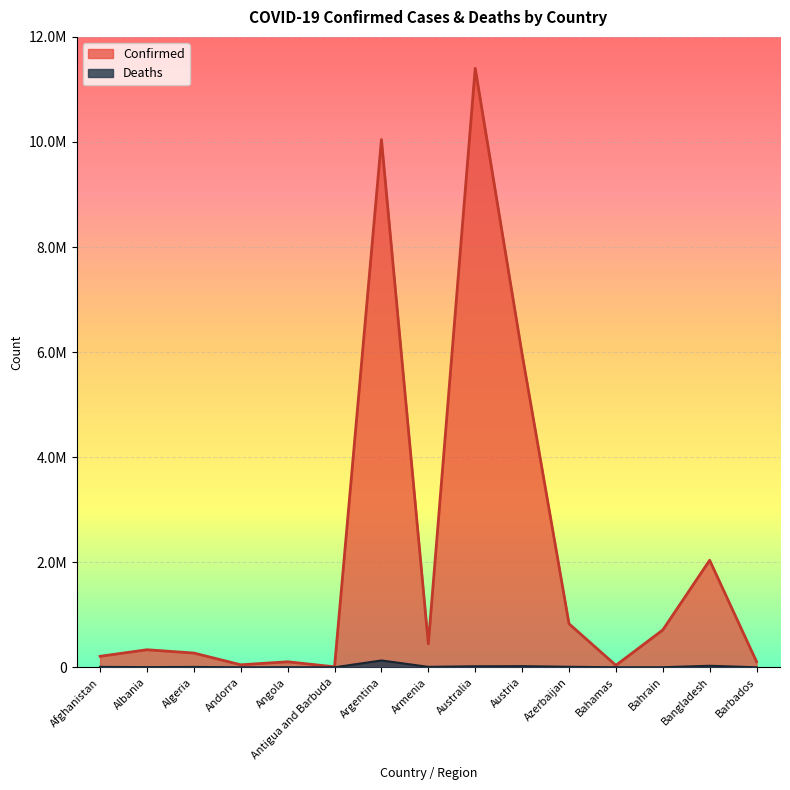

At which label does Deaths first exceed 6881?

Afghanistan